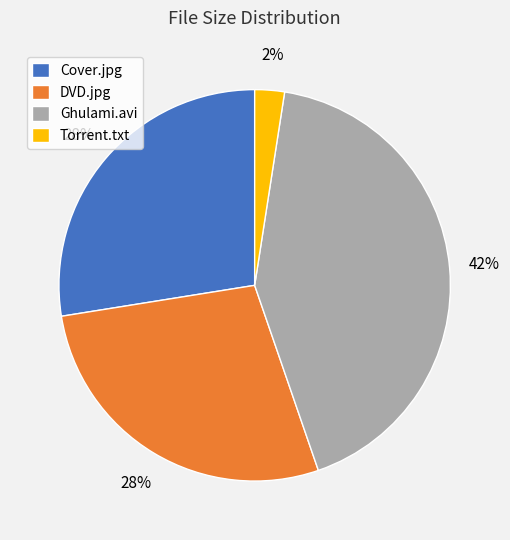

True or false: Cover.jpg accounts for 28% of the total.

True